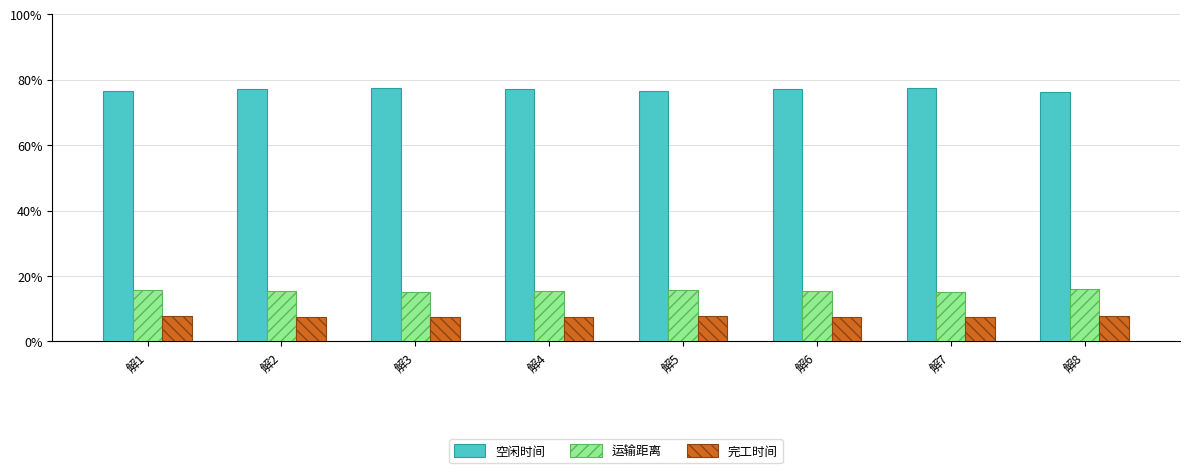

Are the bars horizontal?

No